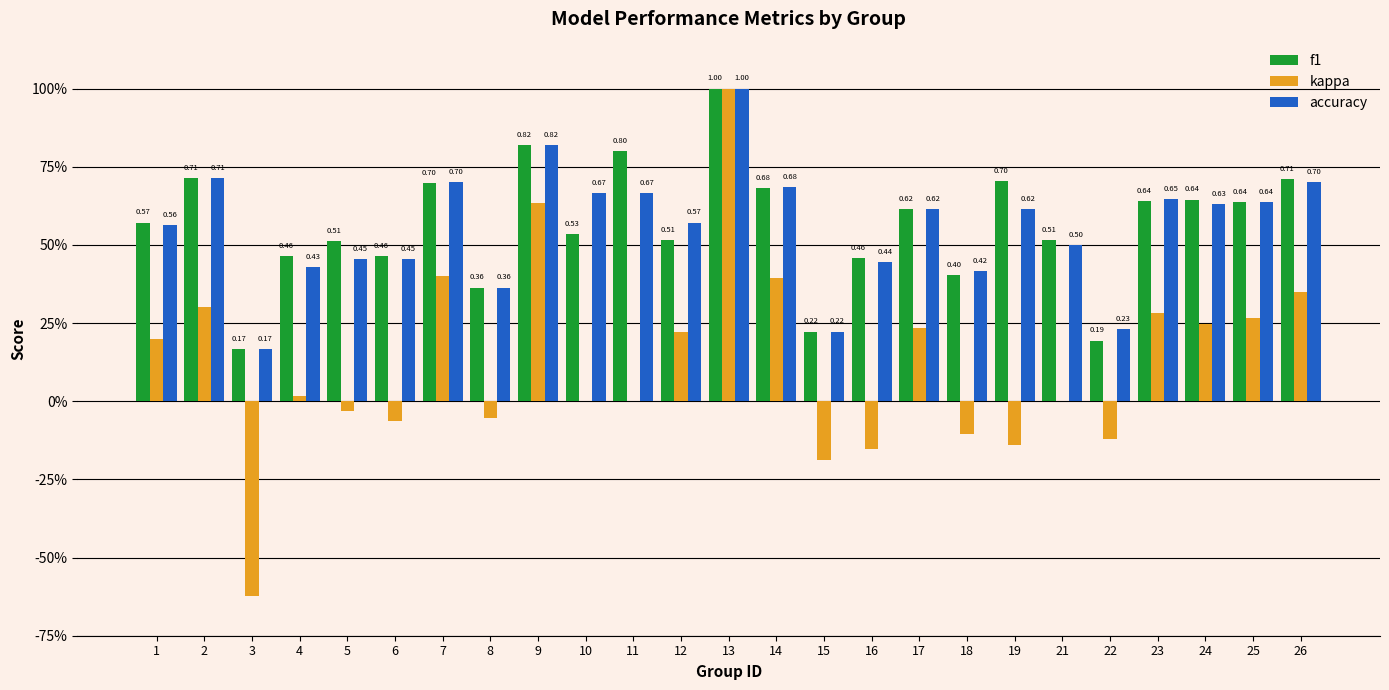

Is it true that f1 equals 0.4 at 17?

False